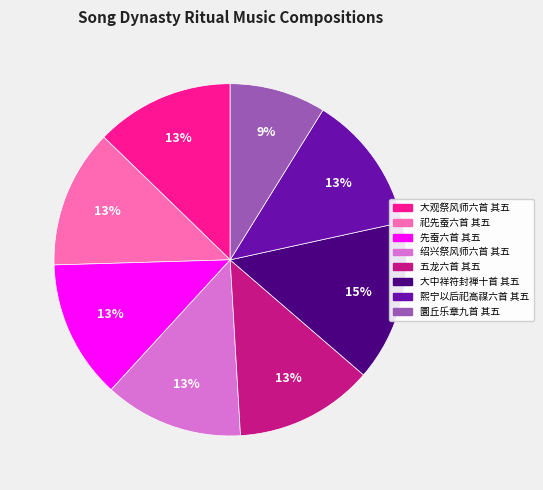

Approximately how many times larger is the value at 大中祥符封禅十首 其五 compared to 大观祭风师六首 其五?

1.2